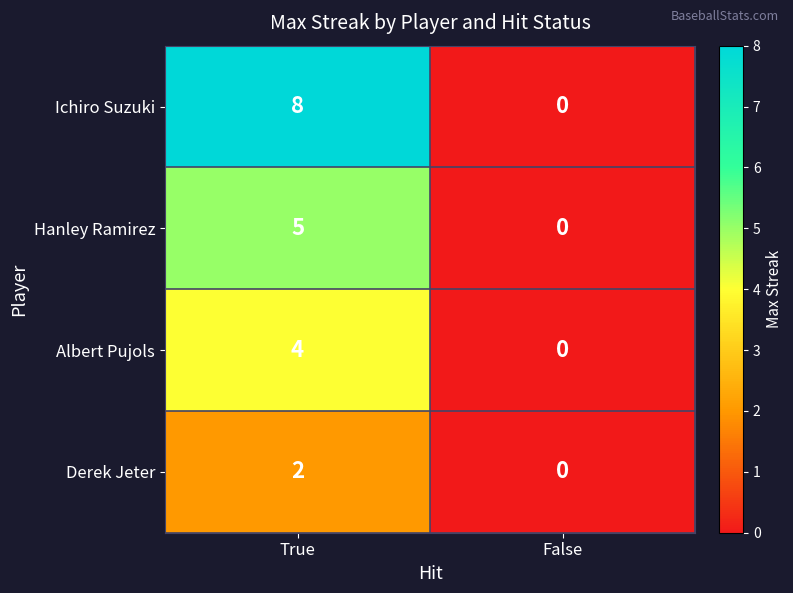

At which category is the sum across all series the highest?

True